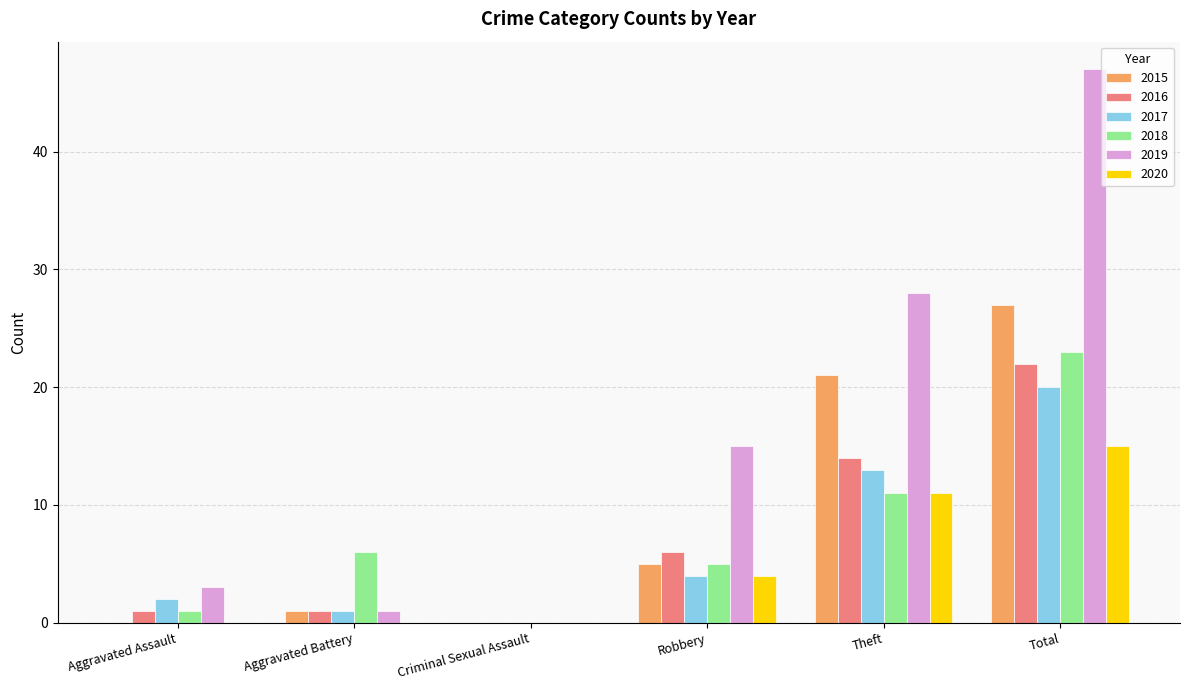

Between Robbery and Total, which series saw the biggest shift?

2019